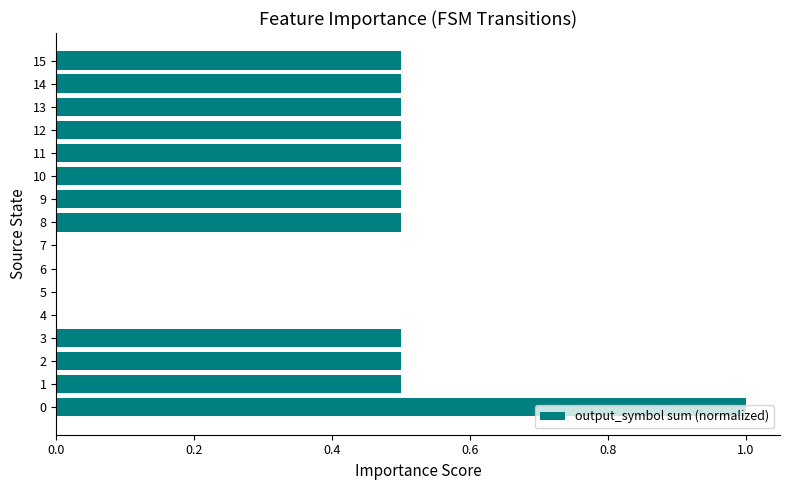

What is the greatest value displayed?

1.0